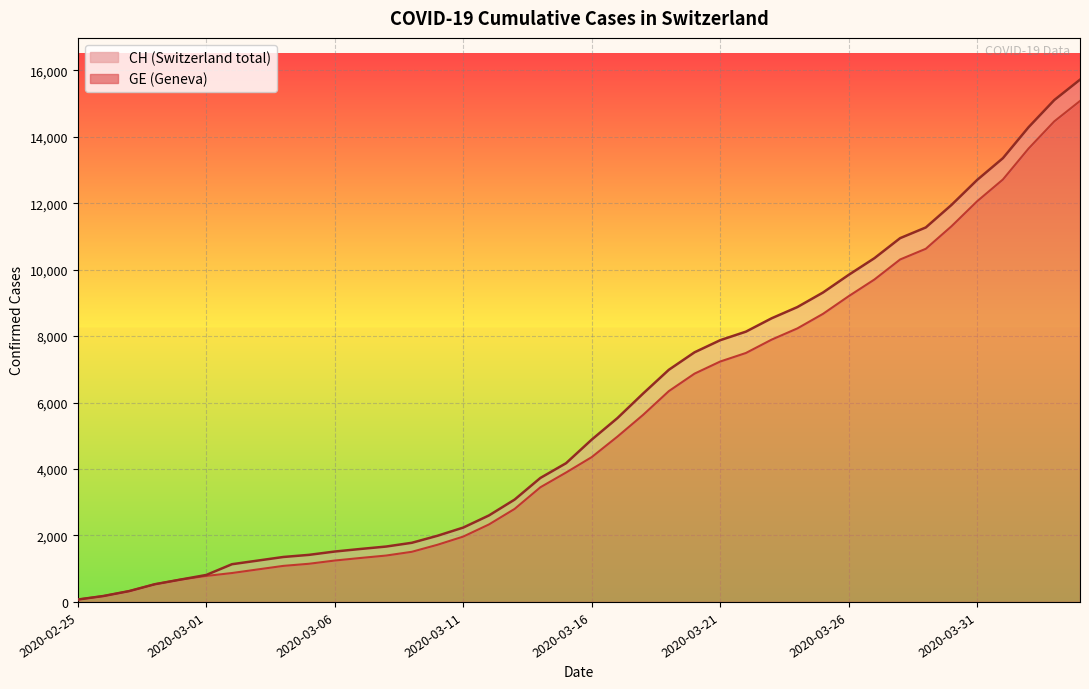

Is it true that GE equals 35 at 2020-02-25?

False